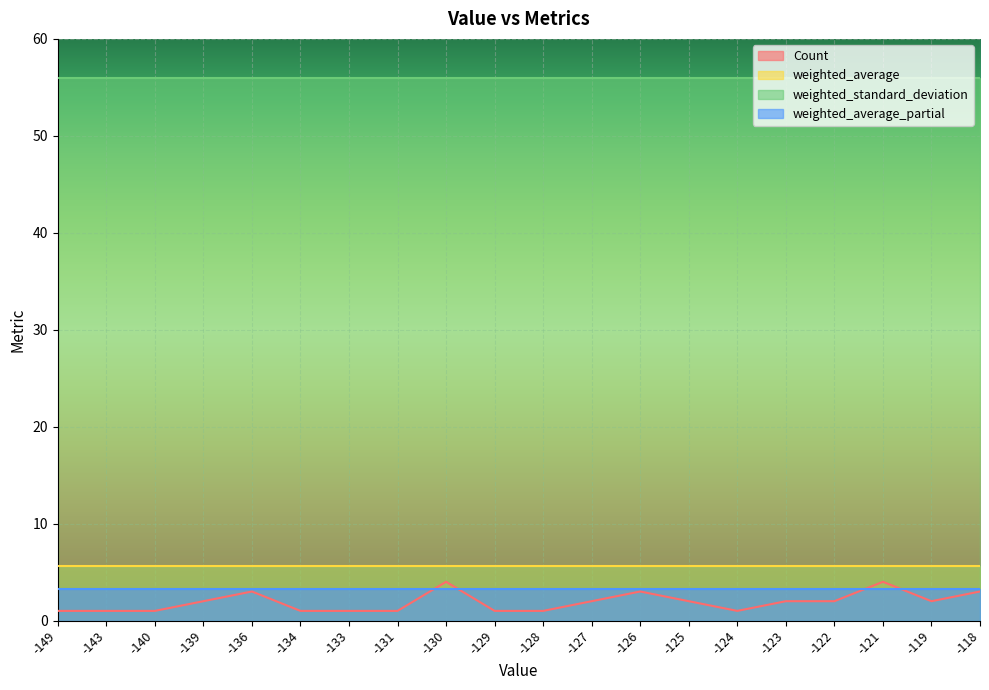

At how many categories does at least one series exceed 42?

20